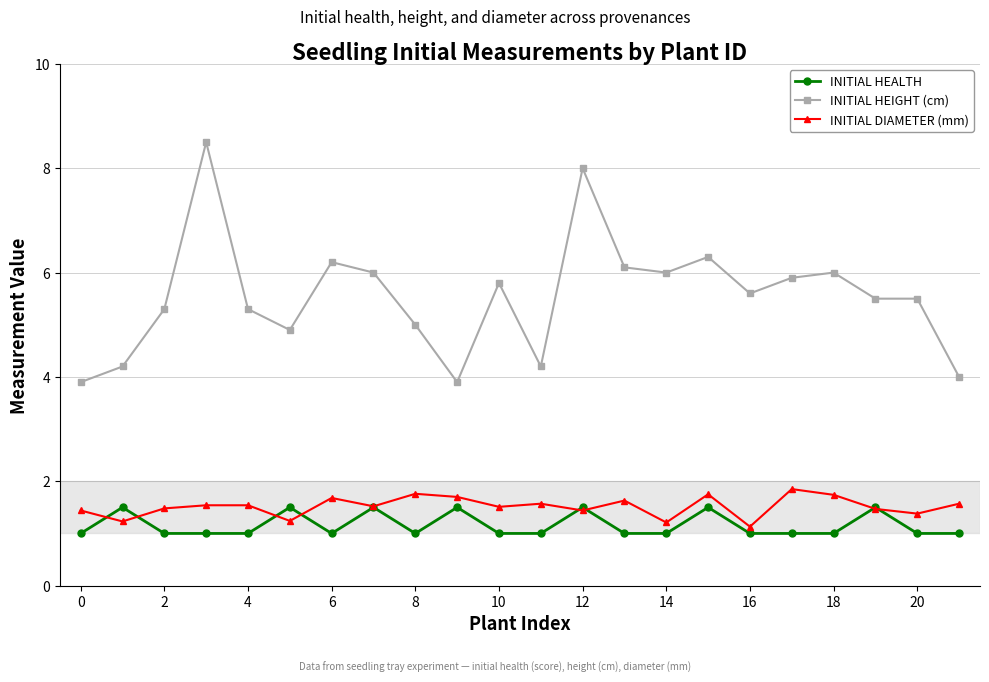

True or false: INITIAL HEALTH and INITIAL DIAMETER (mm) intersect in this chart.

True